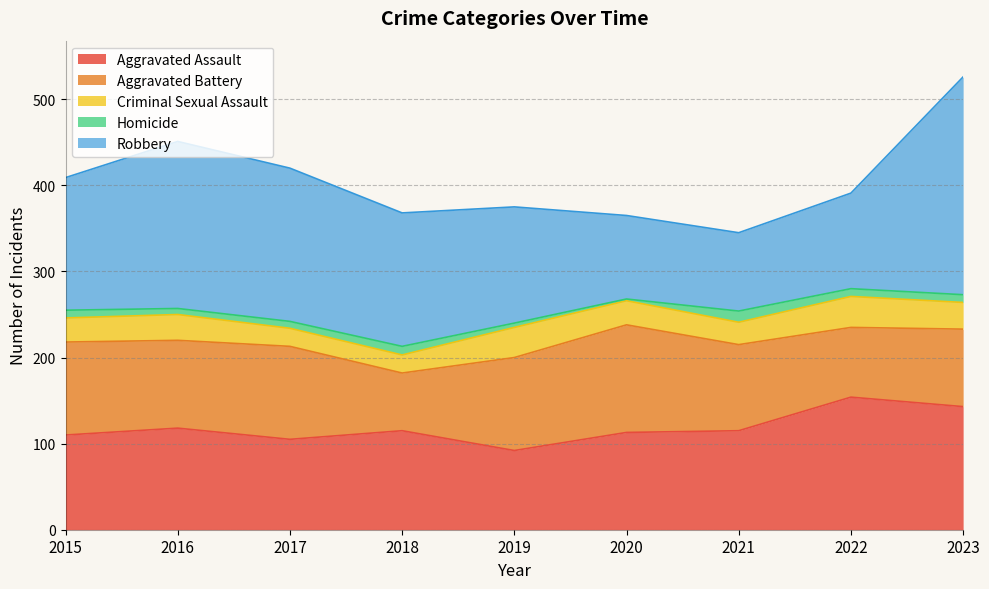

Between 2019 and 2022, which series saw the biggest shift?

Aggravated Assault